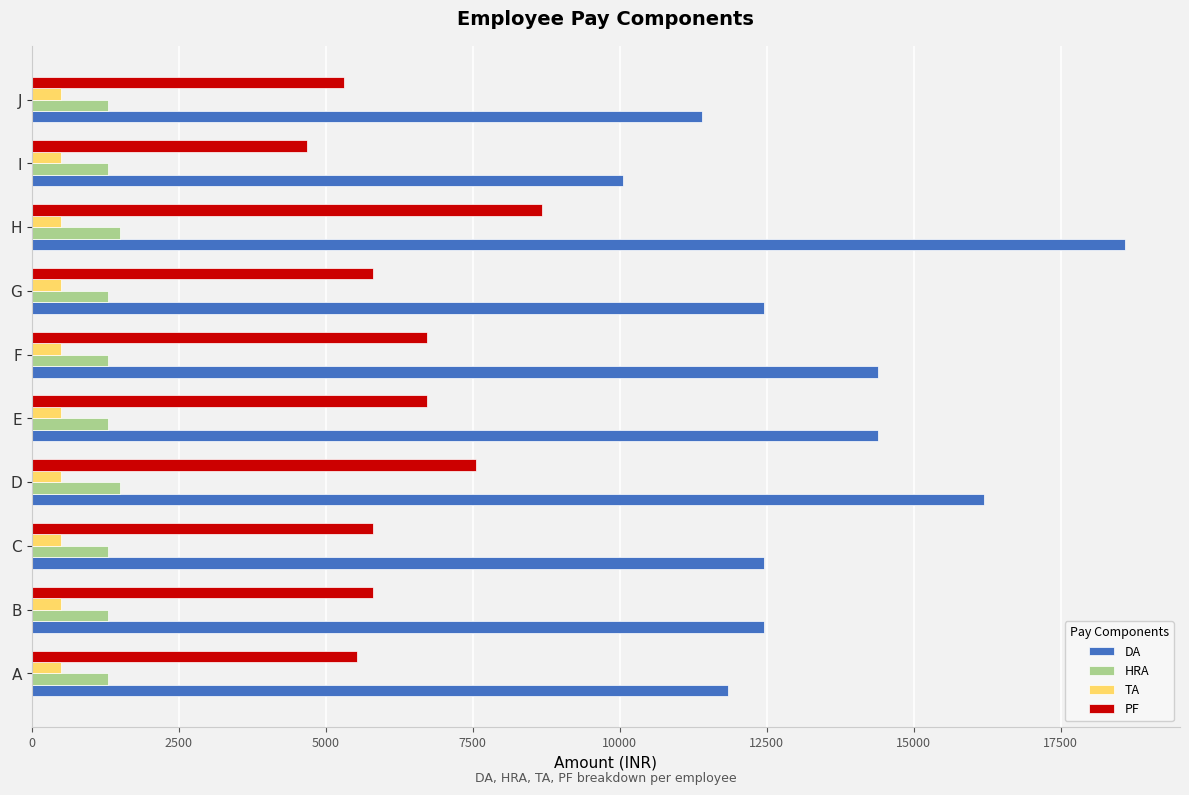

Which series has the largest range (max minus min)?

DA